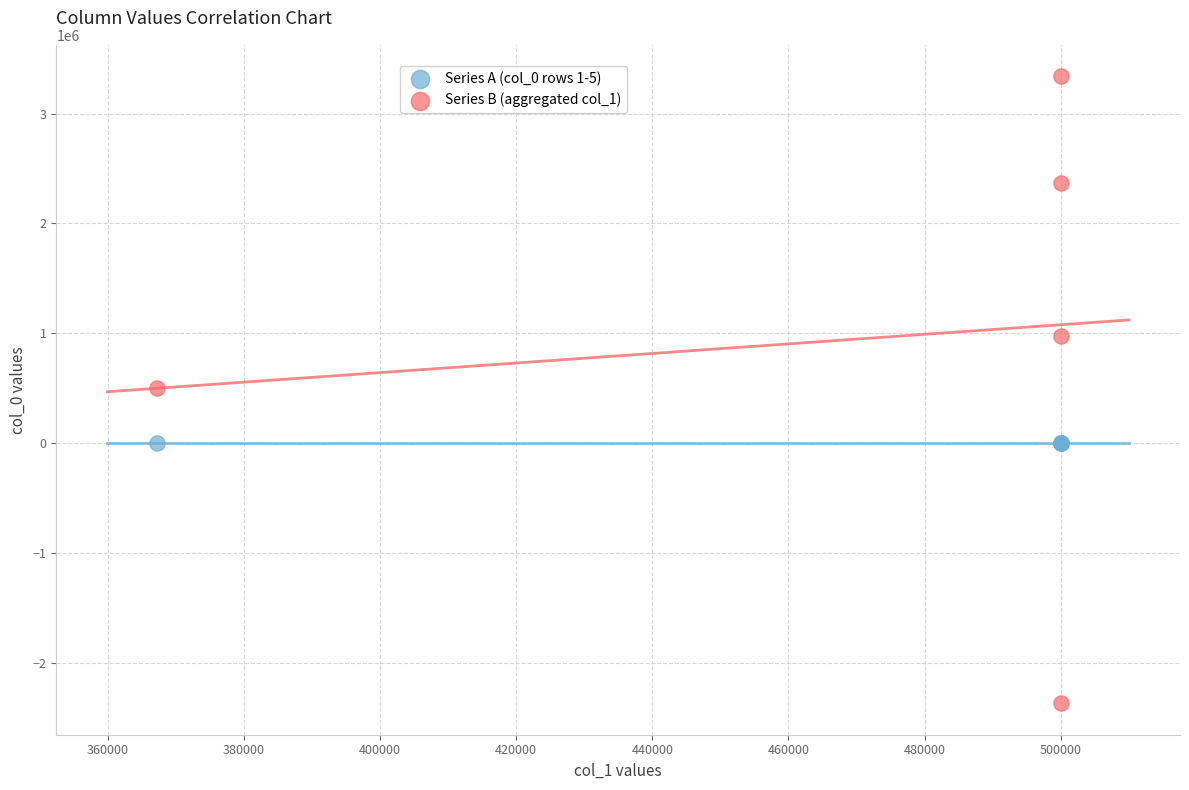

Which series contains the highest Y value?

Series B (aggregated col_1)